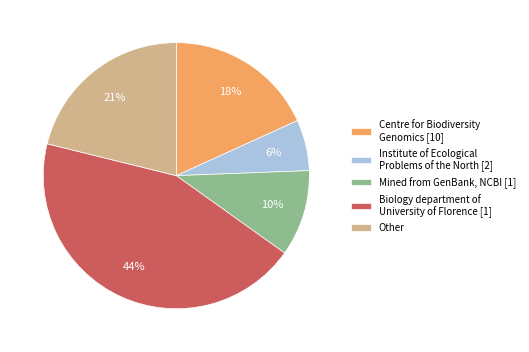

Is it true that Other is 21% of the pie?

True